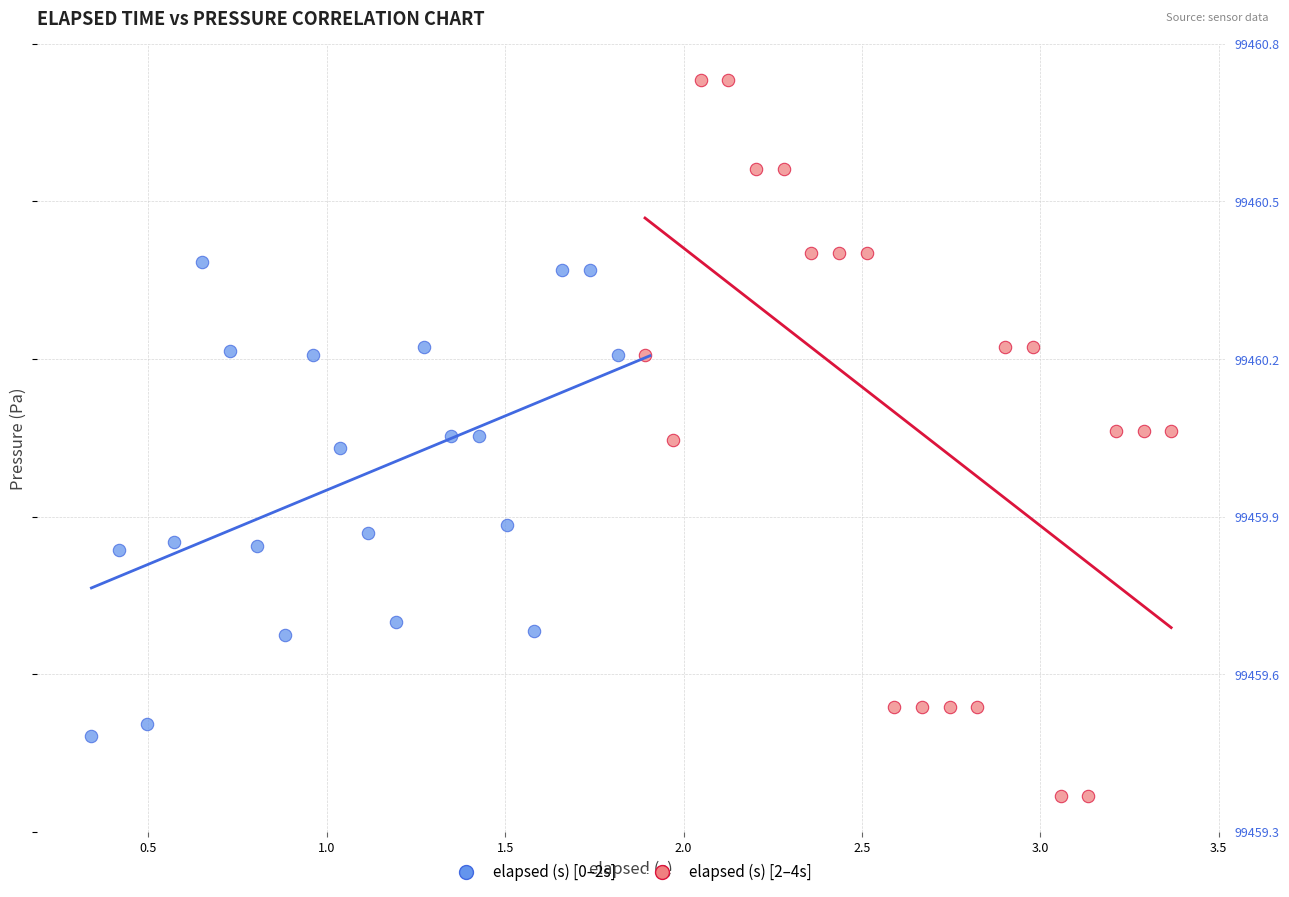

What are all the series names shown in the legend?

elapsed (s) [0–2s], elapsed (s) [2–4s]